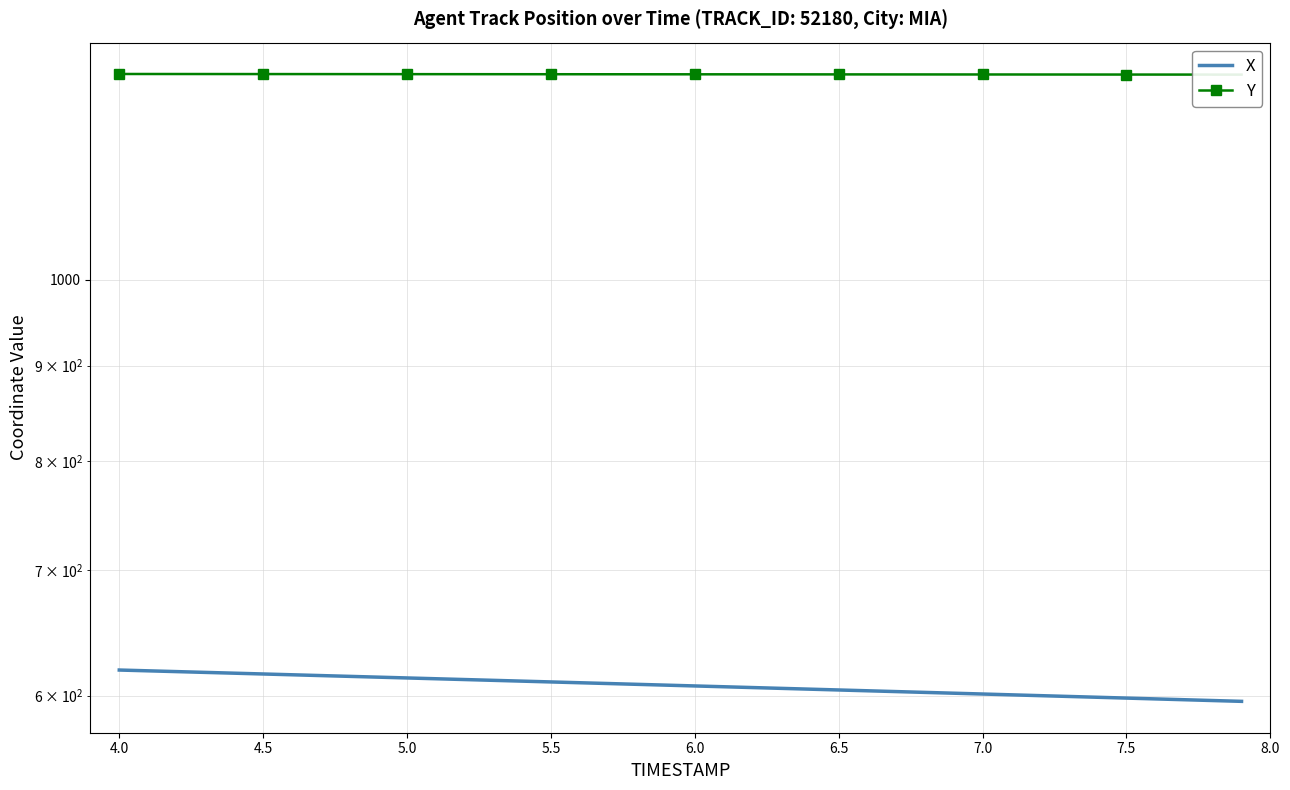

What is the sum of all Y values?

51499.8